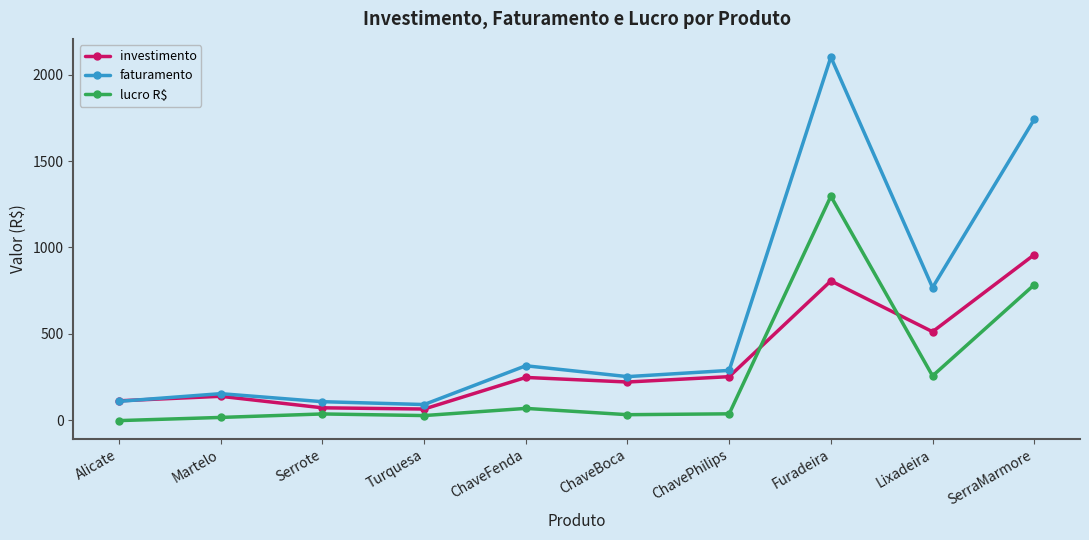

Rank the series by their average value, from highest to lowest.

faturamento, investimento, lucro R$